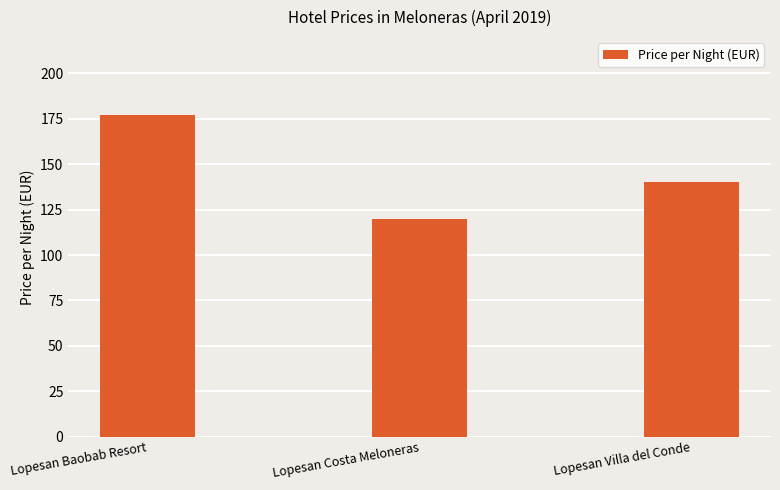

What is the ratio of the value at Lopesan Costa Meloneras to the value at Lopesan Baobab Resort?

0.7